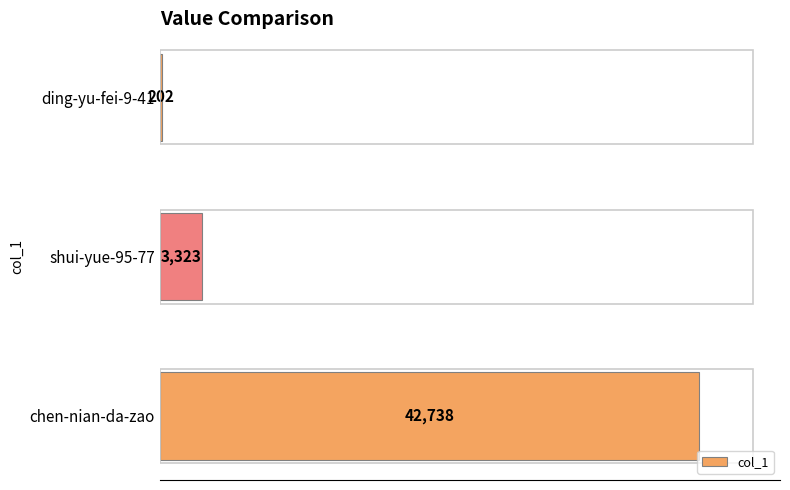

Between ding-yu-fei-9-41 and chen-nian-da-zao, which is larger?

chen-nian-da-zao